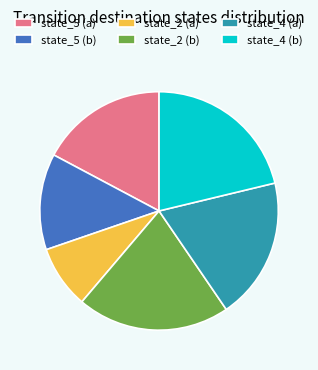

What is the smallest slice in the pie chart?

state_2 (a)